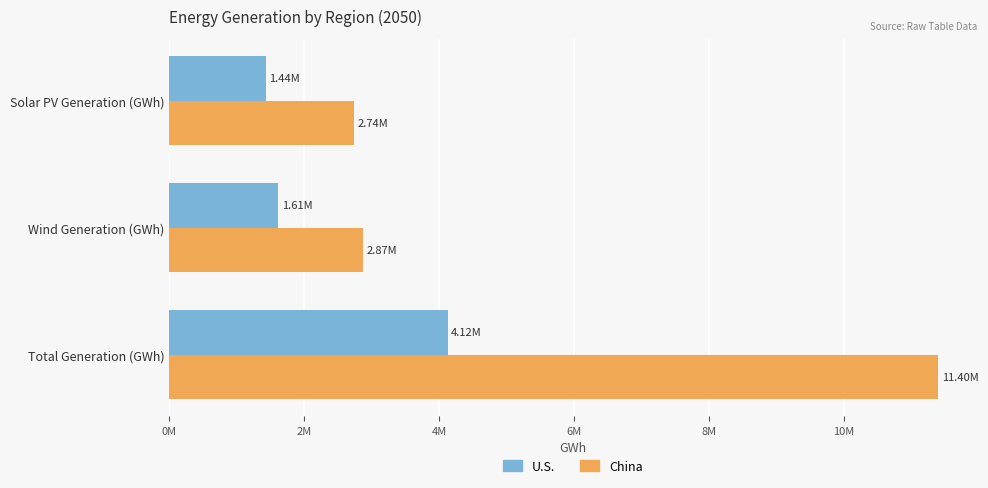

Which category has the highest value in the China series?

Total Generation (GWh)